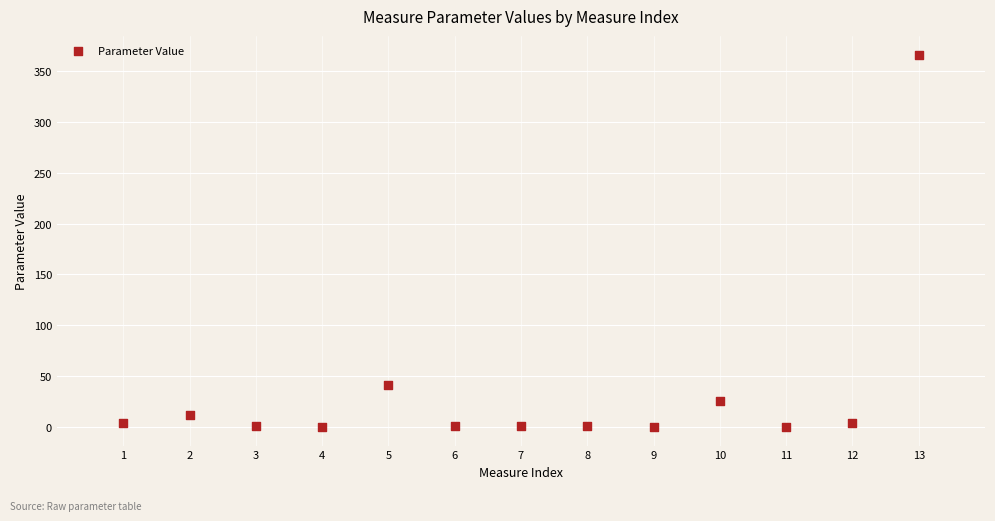

What Y value in the scatter plot is closest to 183?

41.3